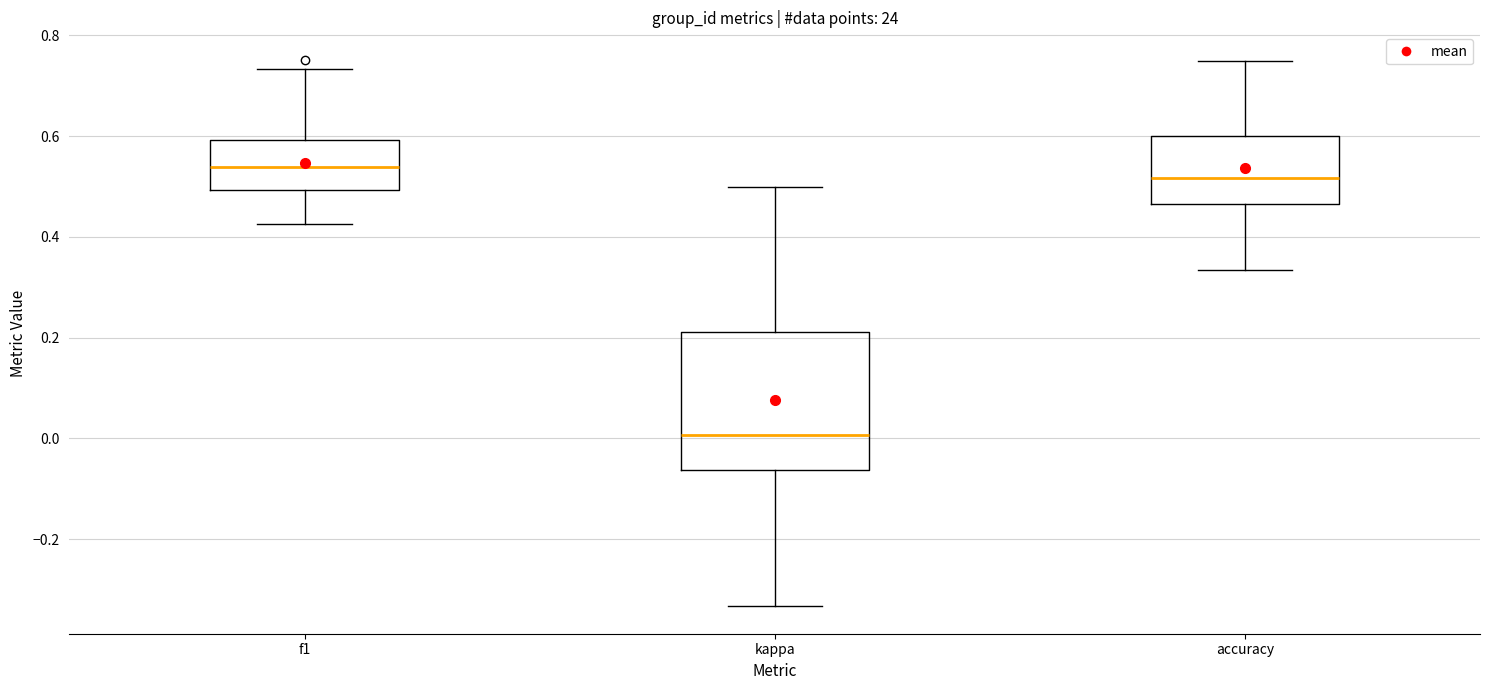

Comparing the boxes themselves (not the whiskers), which one is the tallest?

kappa